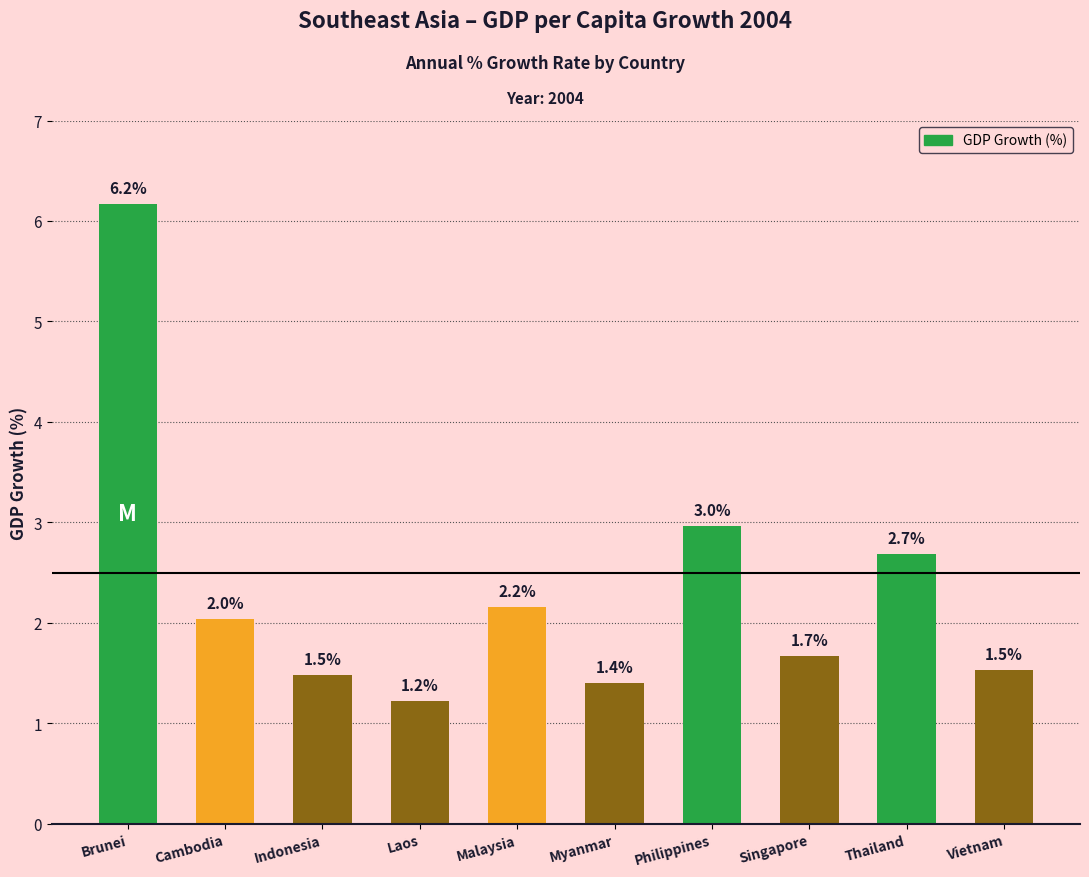

The value at Cambodia is 3.0. True or false?

False